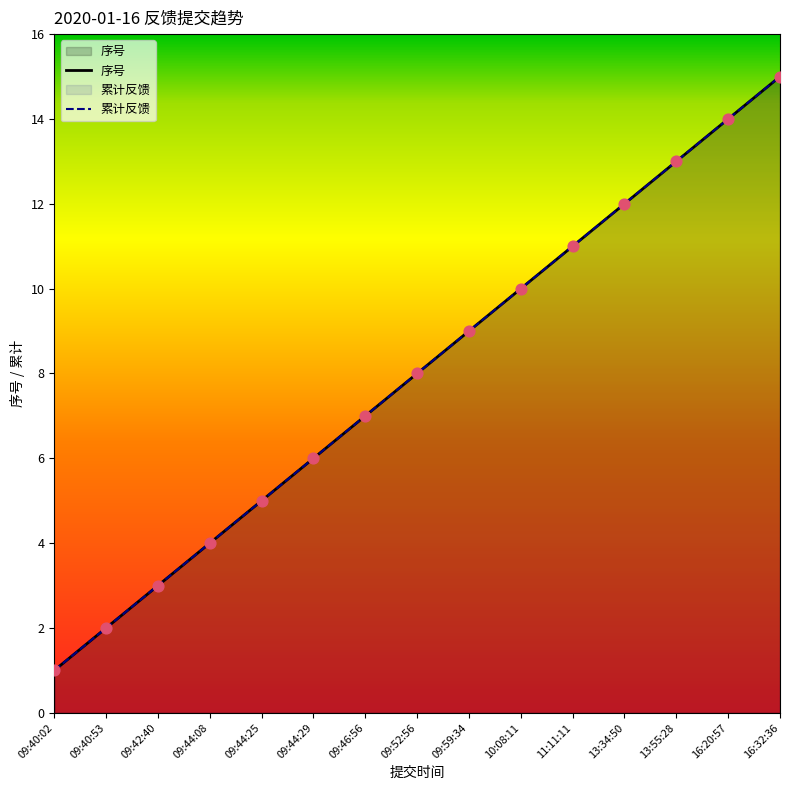

At how many categories does at least one series exceed 1?

14